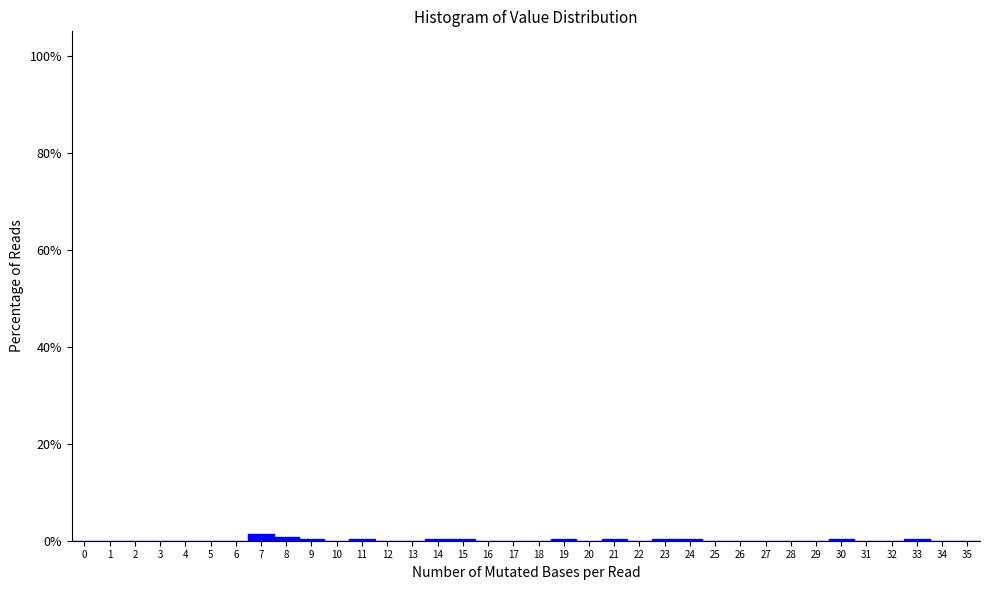

Reading left to right, transcribe this chart: for each bar, give the range it covers on the x-axis and its height. The values are not printed on the chart, so give them approximately, as read against the axis.

-0.5 to 0.5: 0
0.5 to 1.5: 0
1.5 to 2.5: 0
2.5 to 3.5: 0
3.5 to 4.5: 0
4.5 to 5.5: 0
5.5 to 6.5: 0
6.5 to 7.5: under 2
7.5 to 8.5: under 2
8.5 to 9.5: under 2
9.5 to 10.5: 0
10.5 to 11.5: under 2
11.5 to 12.5: 0
12.5 to 13.5: 0
13.5 to 14.5: under 2
14.5 to 15.5: under 2
15.5 to 16.5: 0
16.5 to 17.5: 0
17.5 to 18.5: 0
18.5 to 19.5: under 2
19.5 to 20.5: 0
20.5 to 21.5: under 2
21.5 to 22.5: 0
22.5 to 23.5: under 2
23.5 to 24.5: under 2
24.5 to 25.5: 0
25.5 to 26.5: 0
26.5 to 27.5: 0
27.5 to 28.5: 0
28.5 to 29.5: 0
29.5 to 30.5: under 2
30.5 to 31.5: 0
31.5 to 32.5: 0
32.5 to 33.5: under 2
33.5 to 34.5: 0
34.5 to 35.5: 0